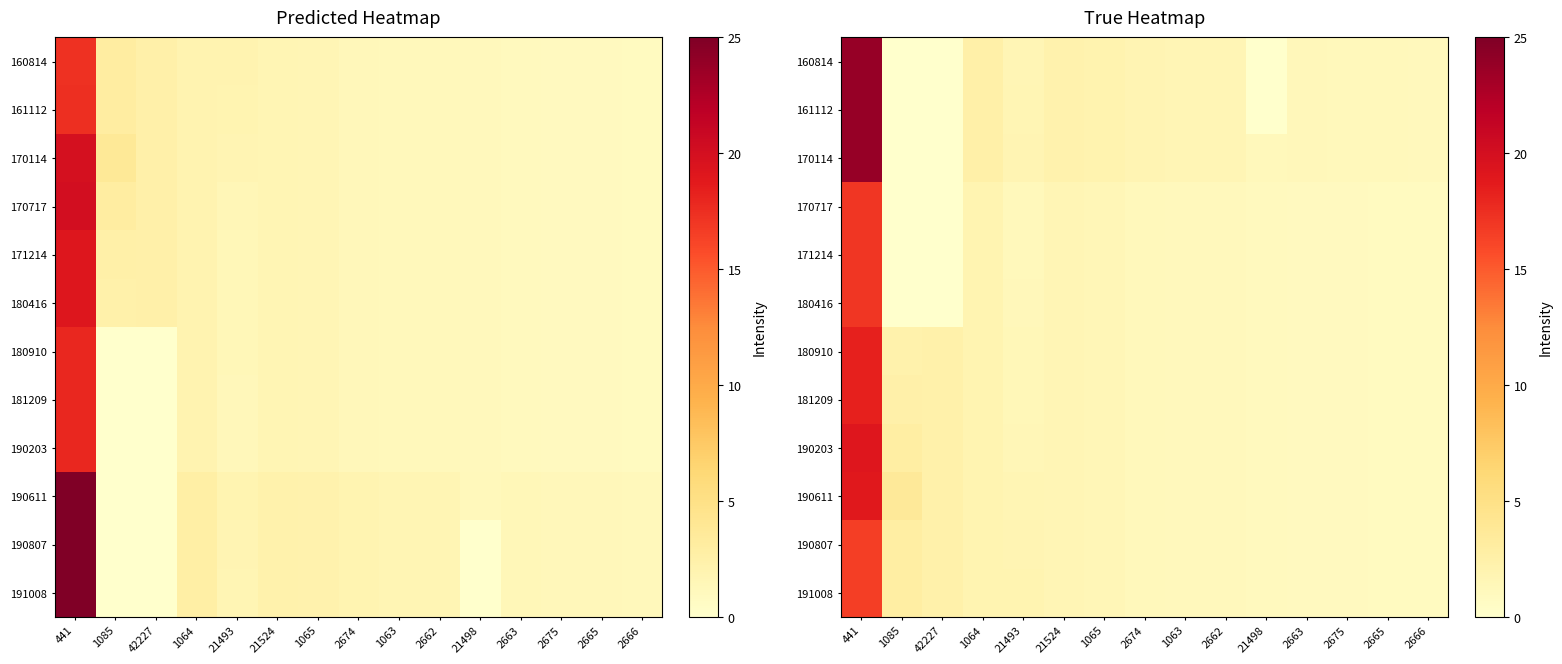

List the labels in order of 160814 value, smallest first.

1085, 42227, 21498, 2666, 2665, 2675, 2663, 2662, 1063, 21493, 2674, 1065, 21524, 1064, 441